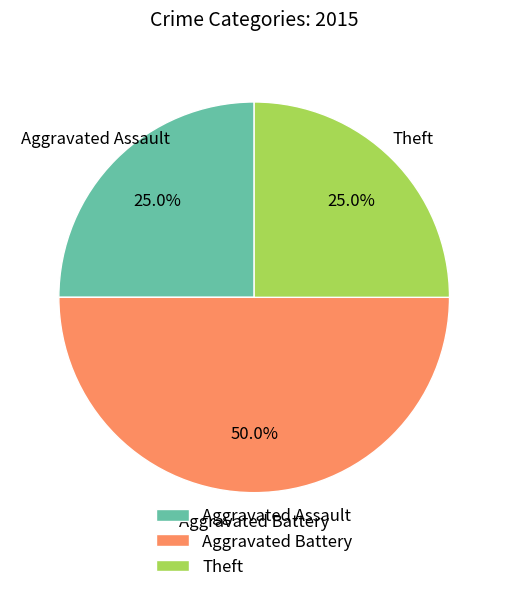

Is Aggravated Assault the majority of the pie?

No